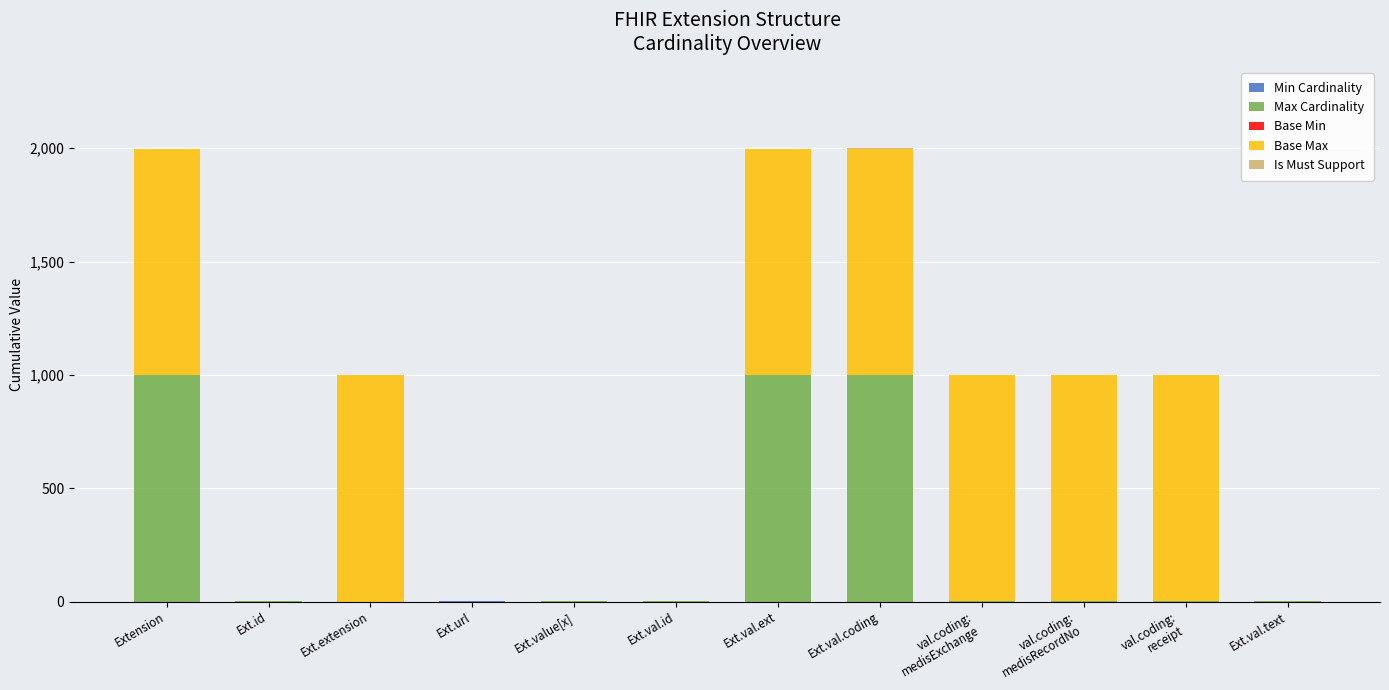

What is the total value across all series at Ext.extension?

999